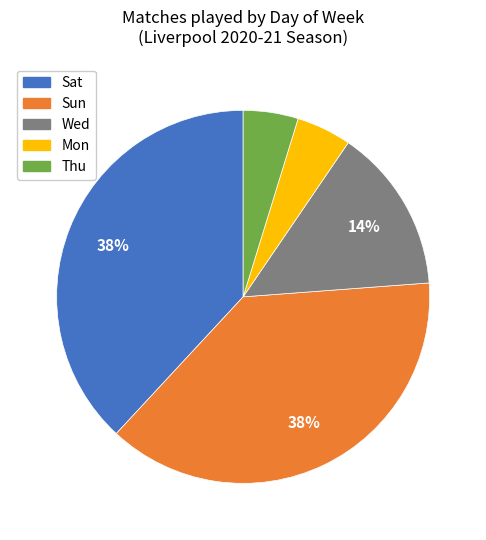

To the nearest percent, what is the average slice percentage?

20%